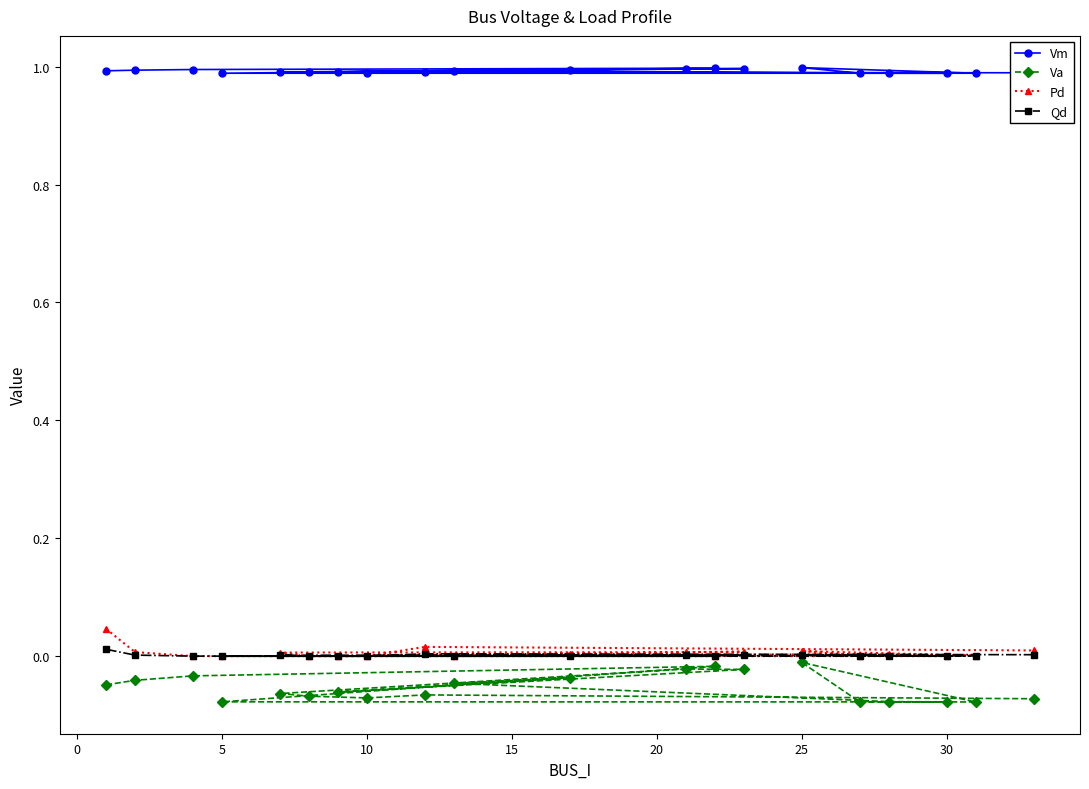

Which series has the largest range (max minus min)?

Va